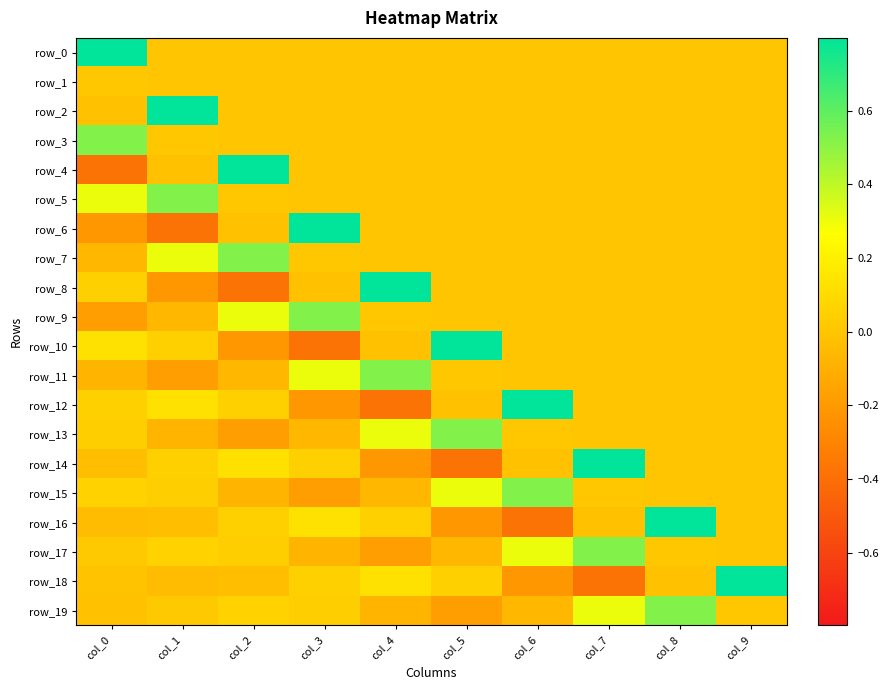

At which category is the sum across all series the highest?

col_8